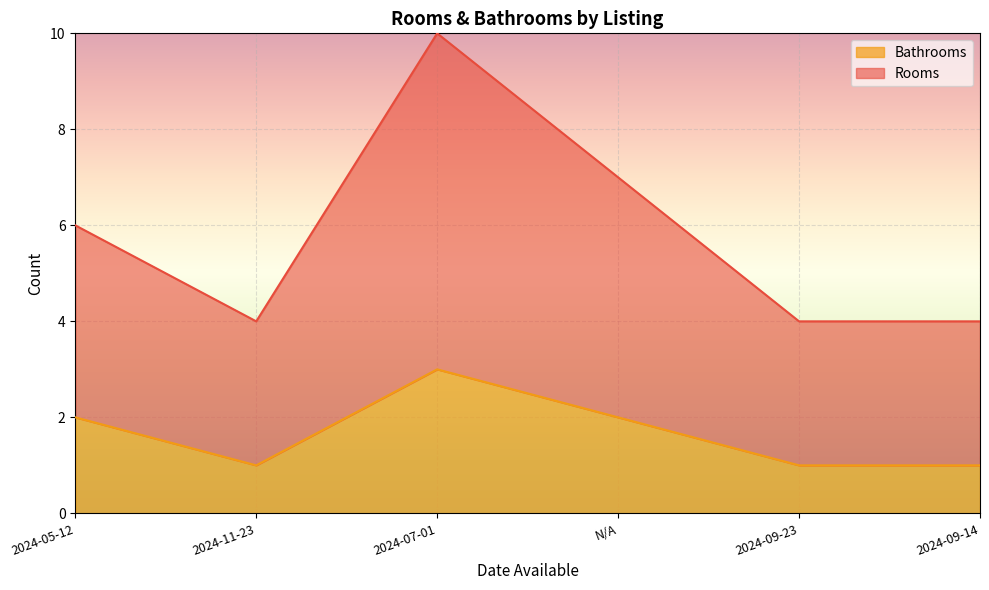

Count the Bathrooms values in the range 1 to 2.

5